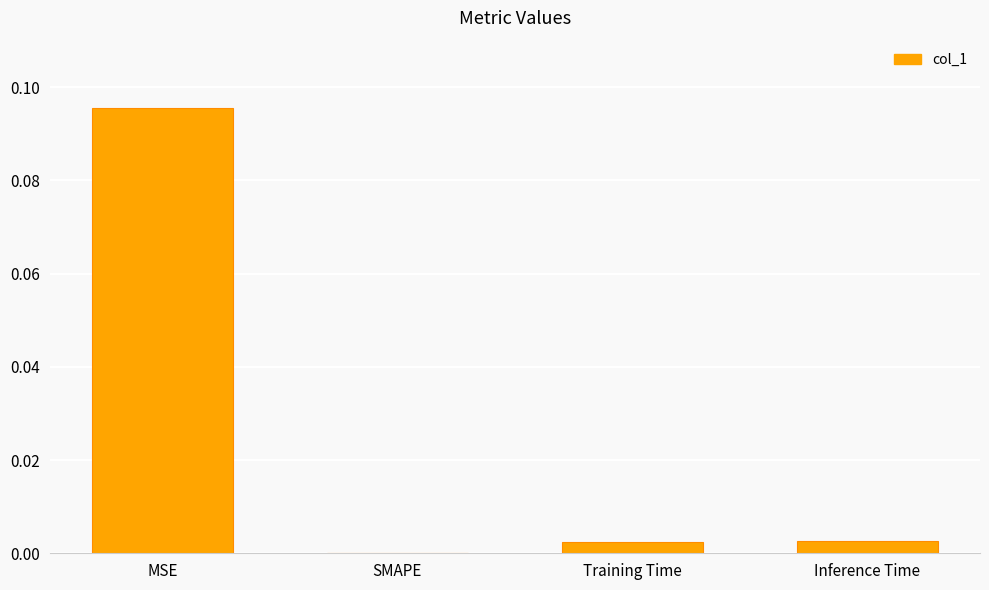

Which label corresponds to the largest value in the chart?

MSE